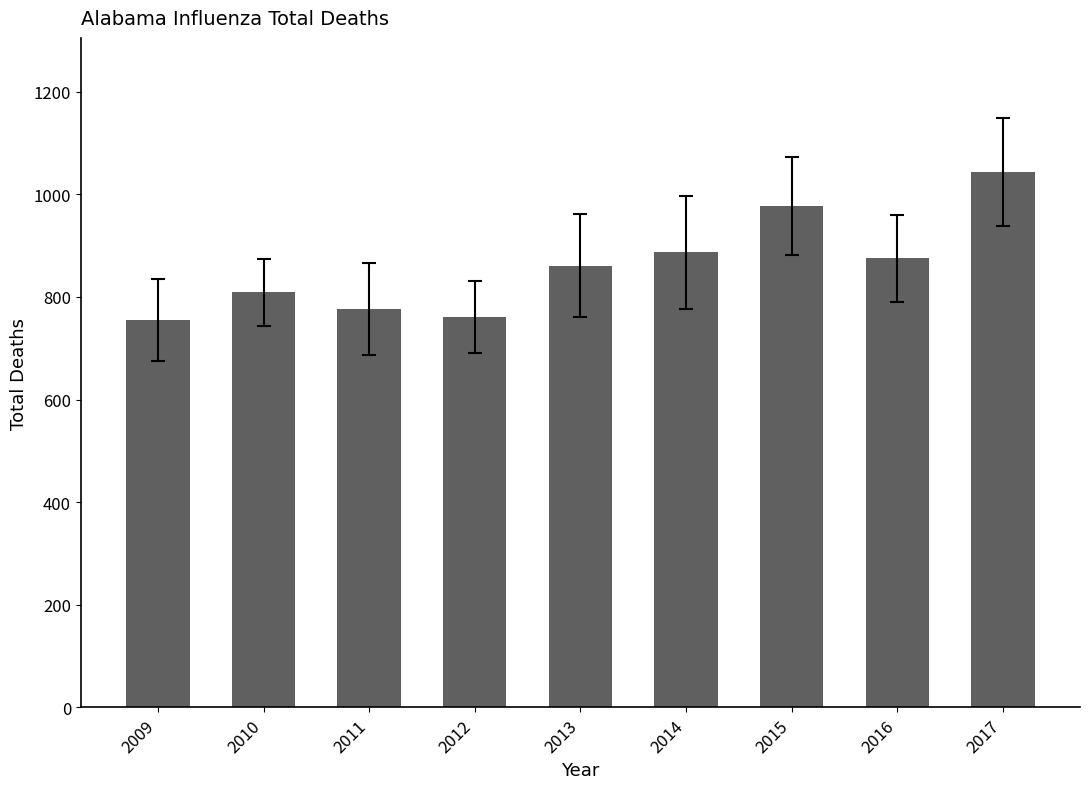

At which label is the value closest to 899?

2014